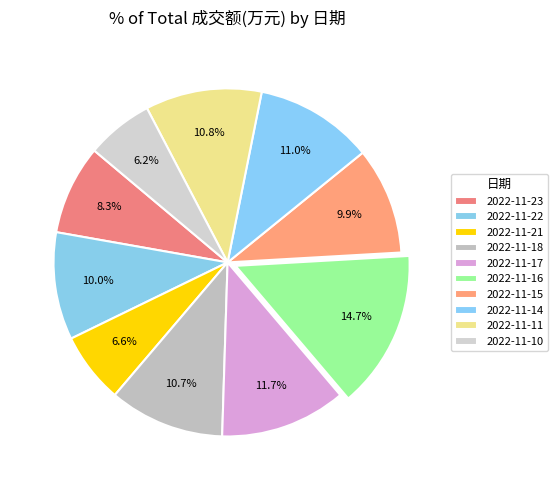

How many slices are in this pie chart?

10